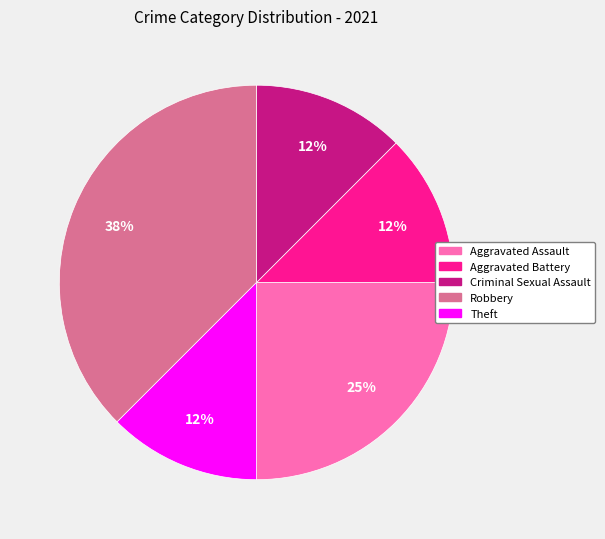

Is there a majority slice in this chart?

No